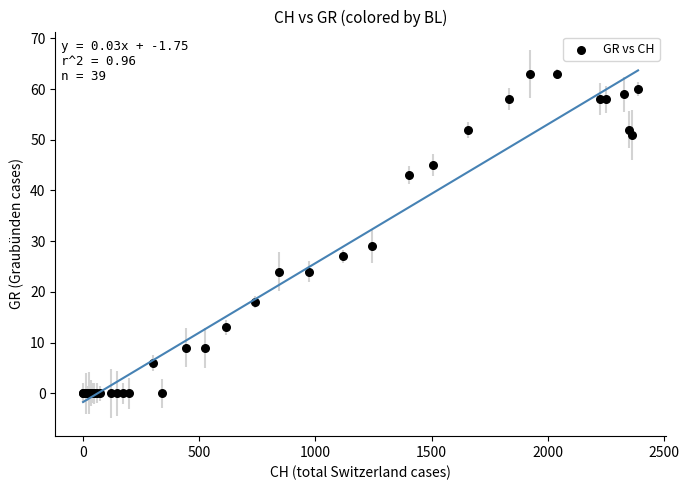

What Y value in the scatter plot is closest to 31?

29